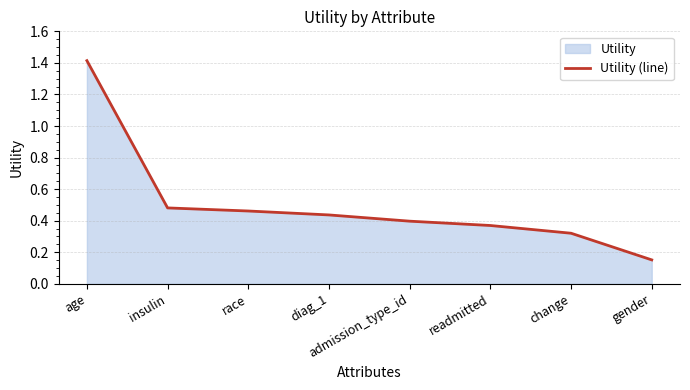

At which label is the value closest to 0?

gender